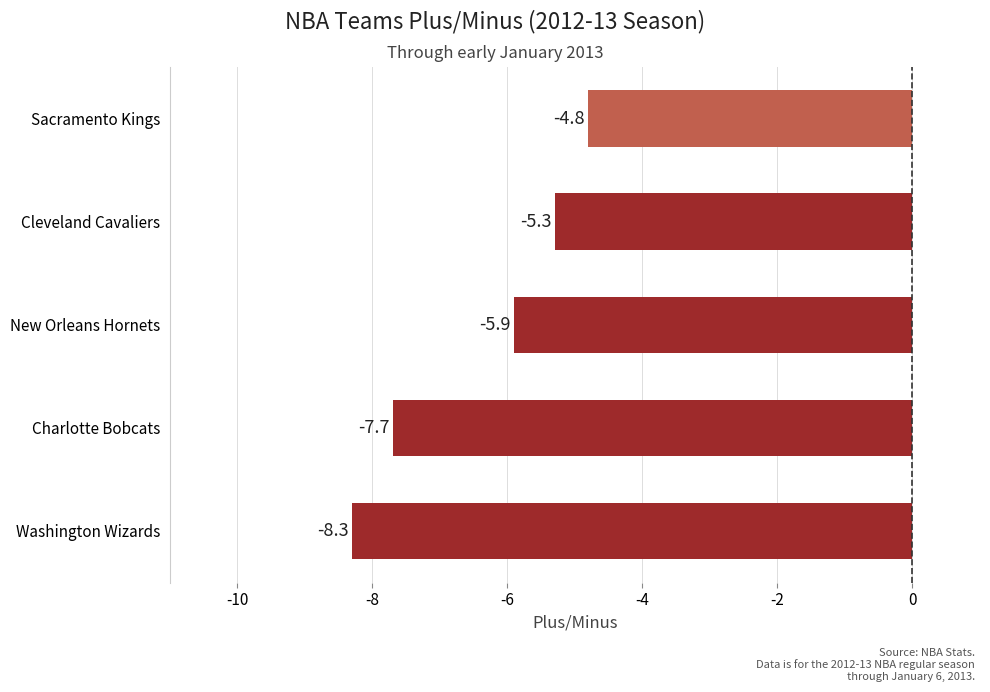

What is the difference between the maximum and minimum values?

3.5